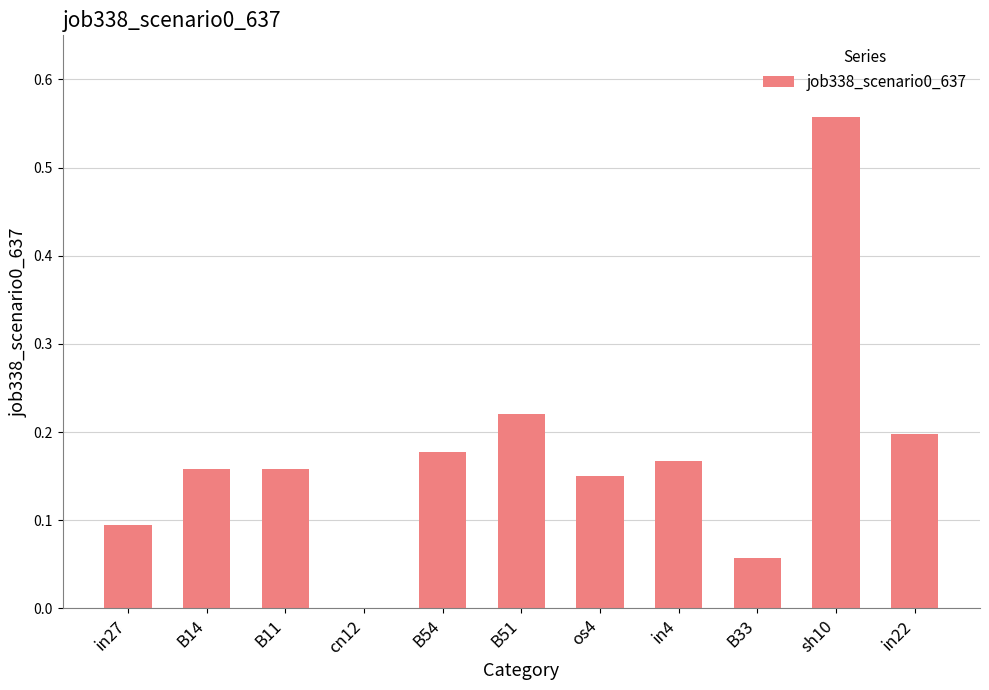

What is the sum of the values at B51 and in22?

0.4